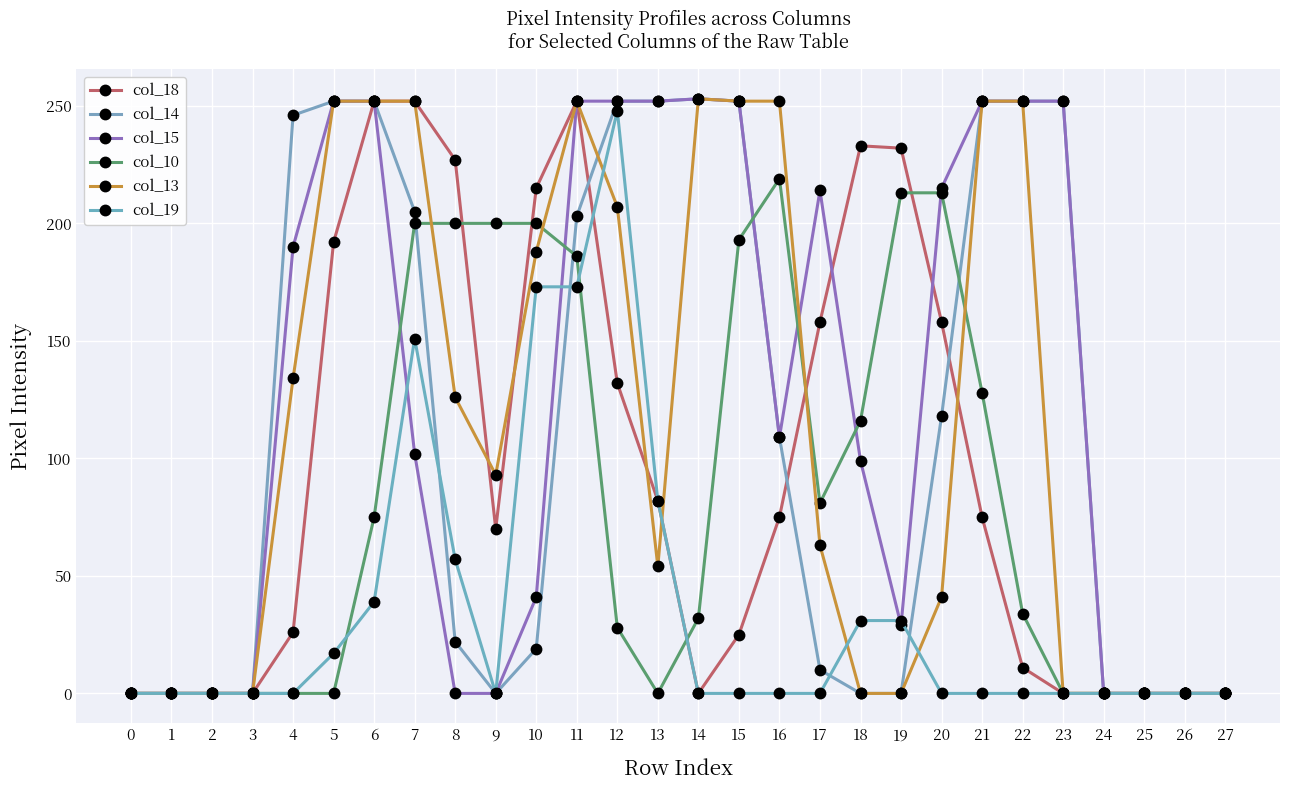

Is this an area chart (filled region under the line)?

No